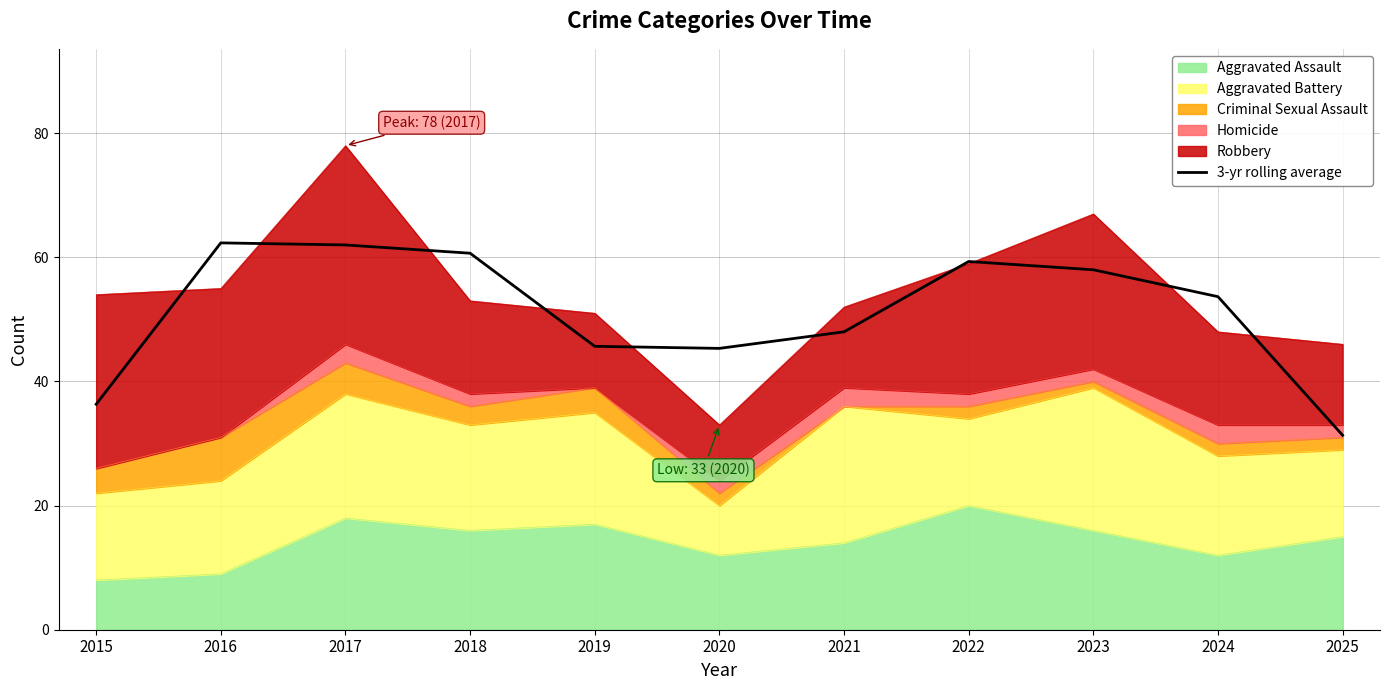

Count the number of values greater than 53.

6